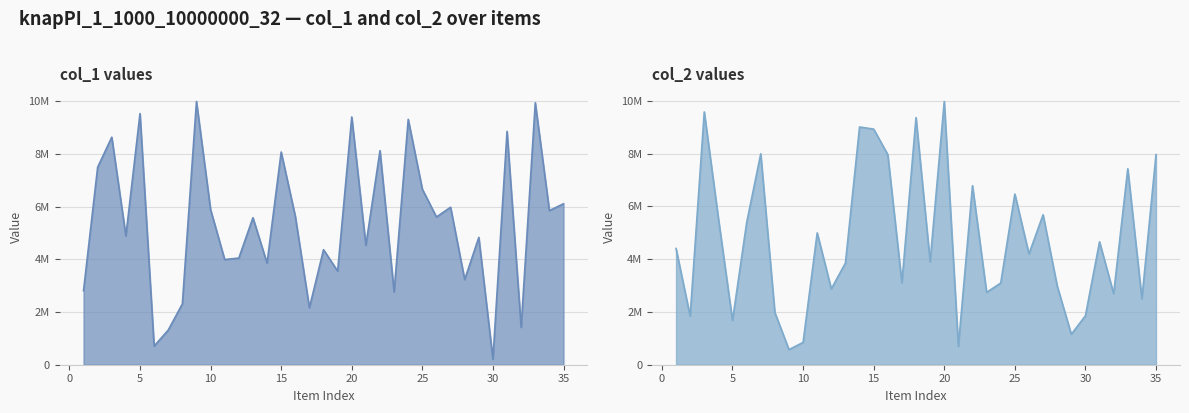

What are all the series names shown in the legend?

col_1, col_2